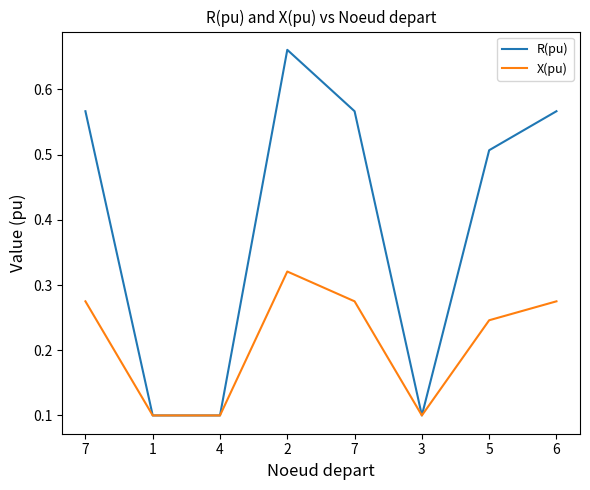

What is the label of the 8th point from the left?

6